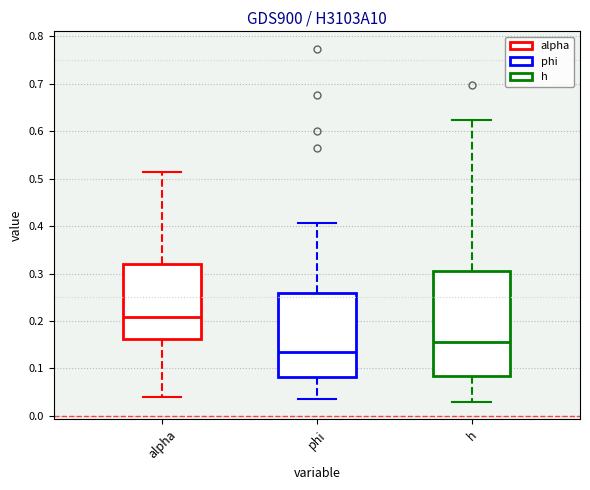

Reading left to right, transcribe this box plot: for each box, give where its median line is, the range the box spans, and where its two whiskers end, as read against the y-axis. The values are not printed on the chart, so give them approximately, as read against the axis.

alpha: median 0.21, box 0.16 to 0.32, whiskers 0.04 to 0.51
phi: median 0.14, box 0.08 to 0.26, whiskers 0.04 to 0.41
h: median 0.16, box 0.08 to 0.30, whiskers 0.03 to 0.62